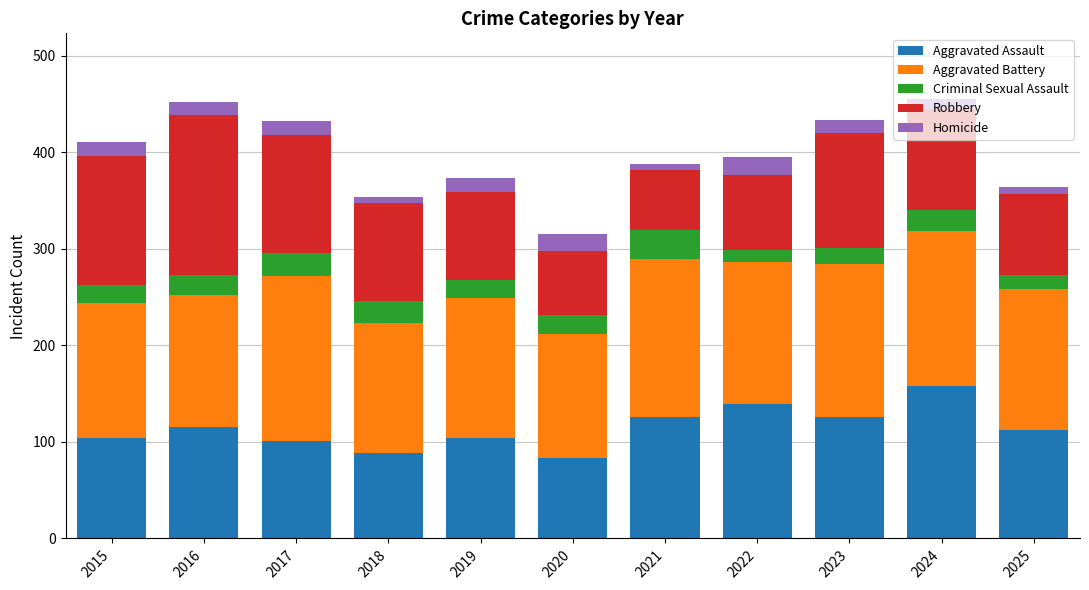

What is the total value across all series at 2020?

315